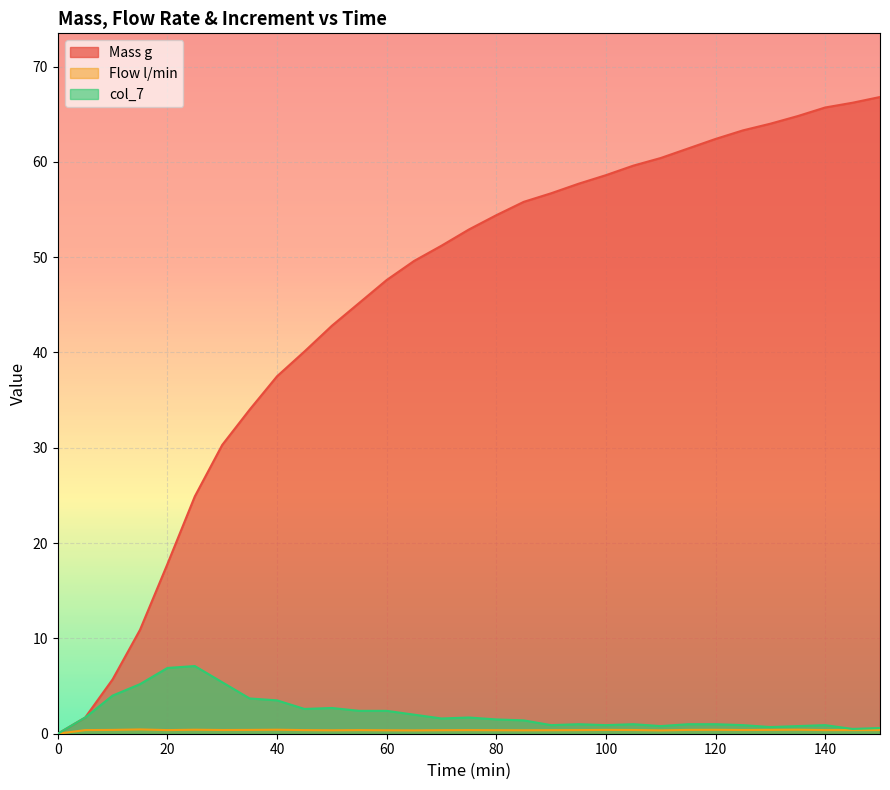

Count the number of categories in the chart.

31